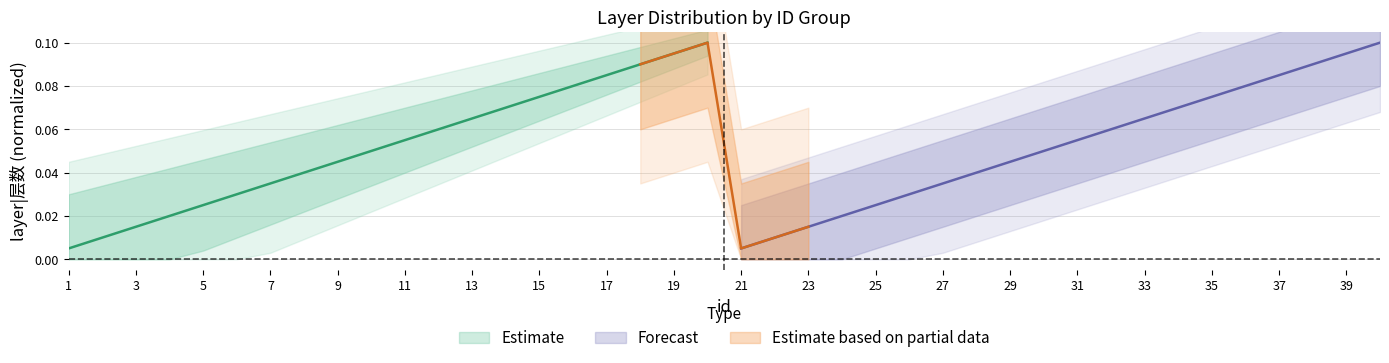

Where is layer_group1 nearest to the value 0?

1